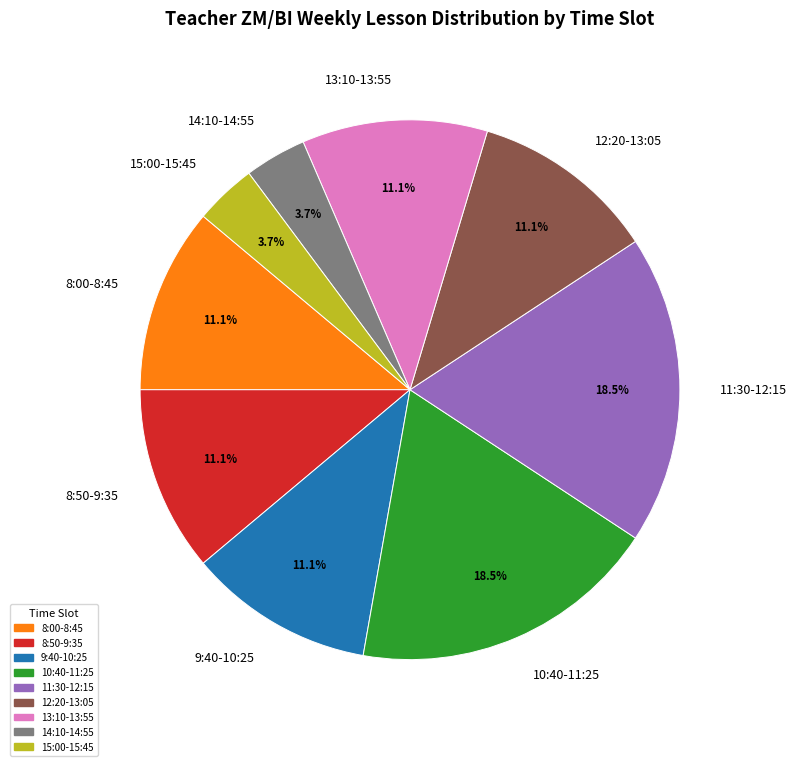

To the nearest percent, what is the combined percentage of 8:50-9:35 and 13:10-13:55?

22%